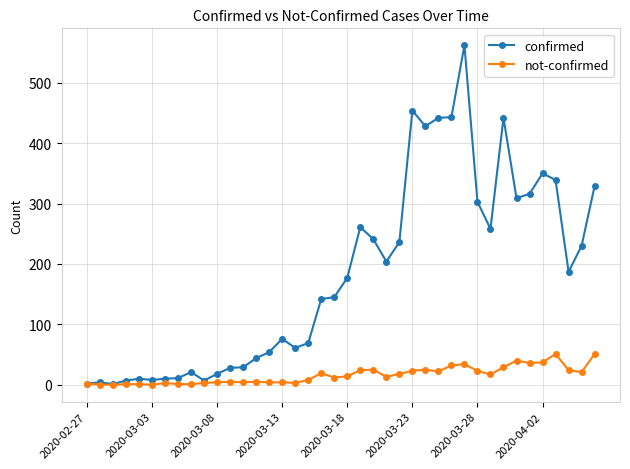

Which series has the largest range (max minus min)?

confirmed